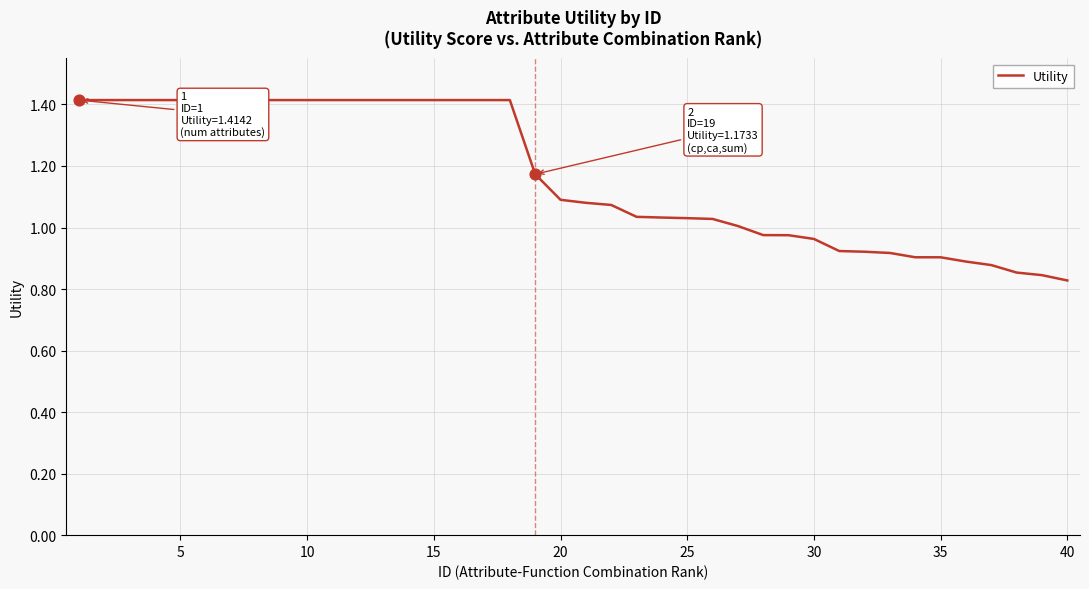

What is the greatest value displayed?

1.4